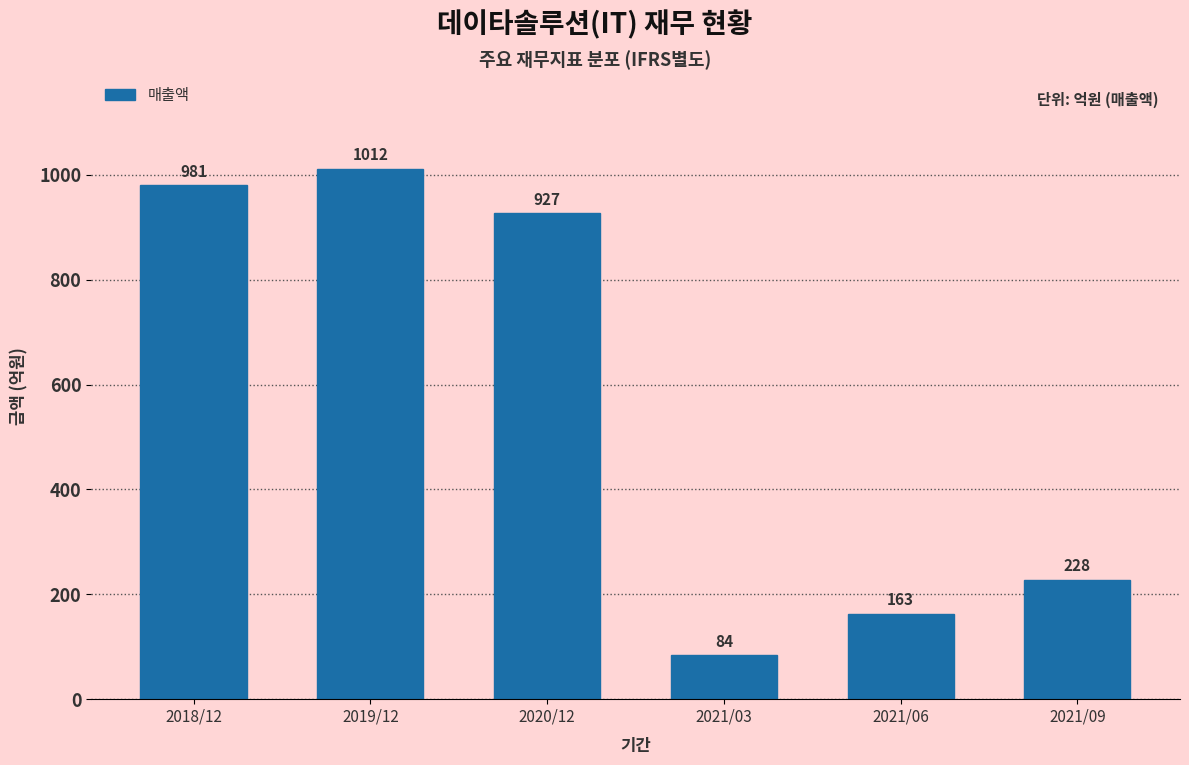

Reading left to right, transcribe all the data shown in this chart.

2018/12=981	2019/12=1012	2020/12=927	2021/03=84	2021/06=163	2021/09=228